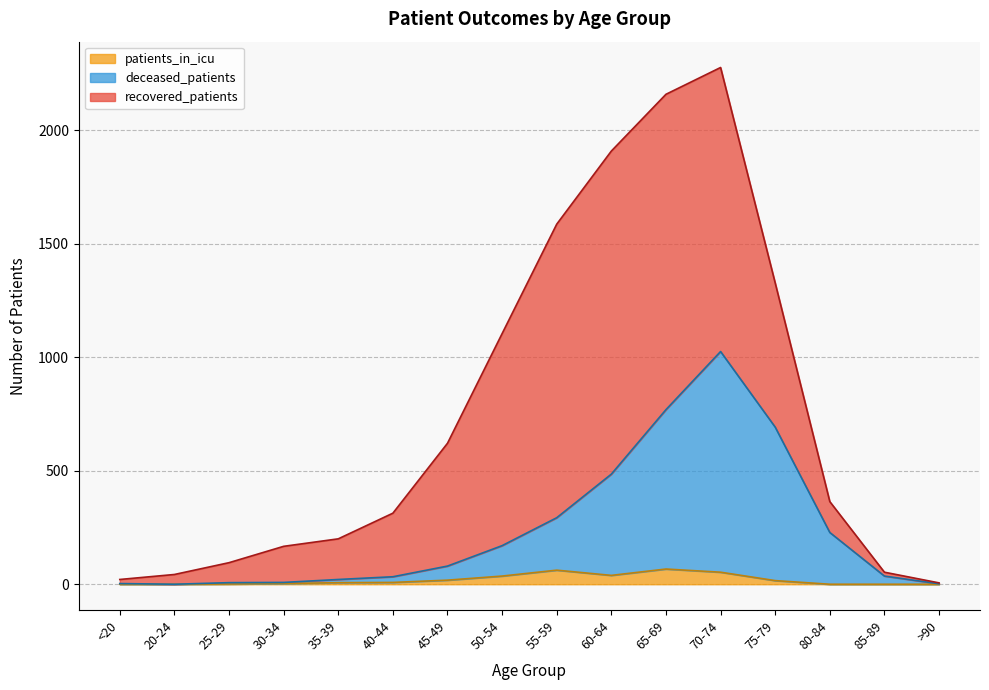

What is the difference between the maximum and minimum values in the patients_in_icu series?

67